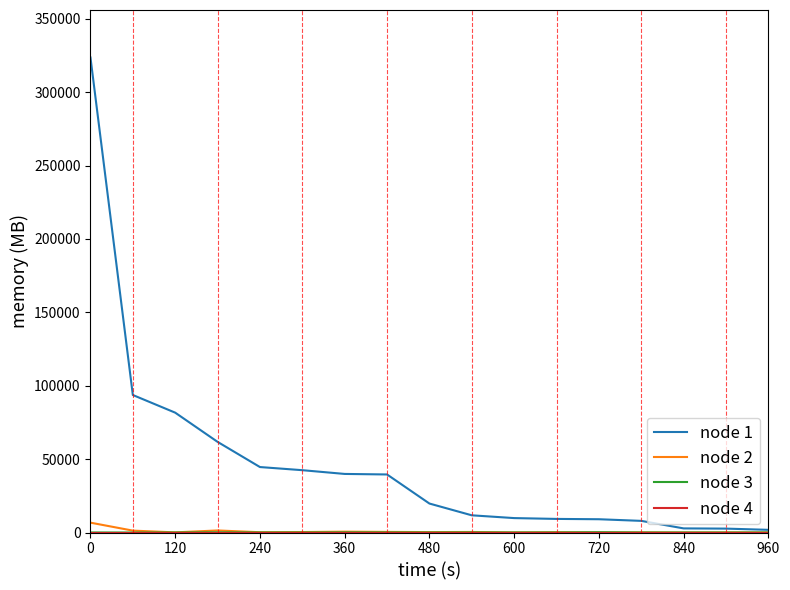

Which series has the largest range (max minus min)?

node 1